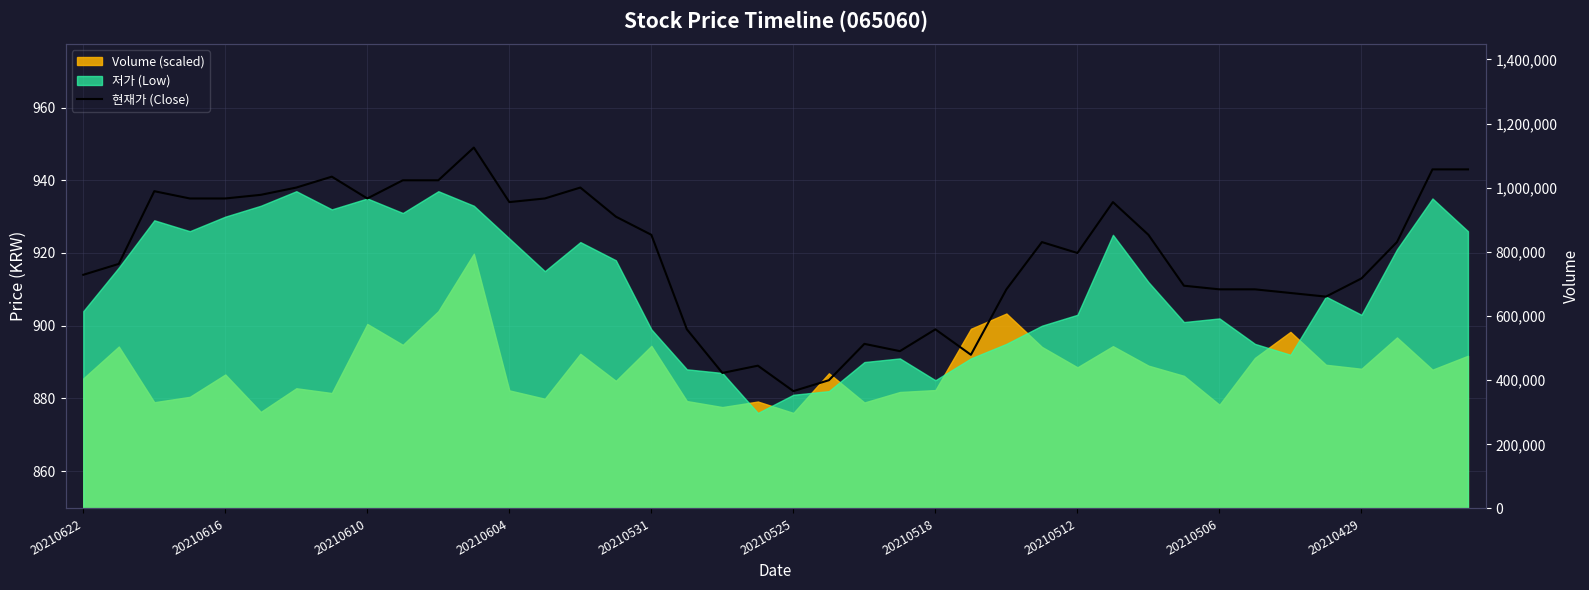

True or false: the data shows 450 at 29.

False